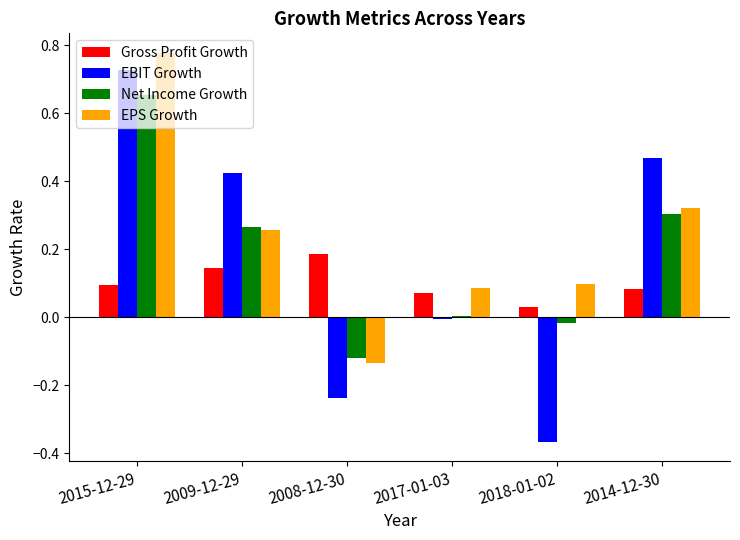

Rank the categories by Gross Profit Growth value from lowest to highest.

2018-01-02, 2017-01-03, 2014-12-30, 2015-12-29, 2009-12-29, 2008-12-30